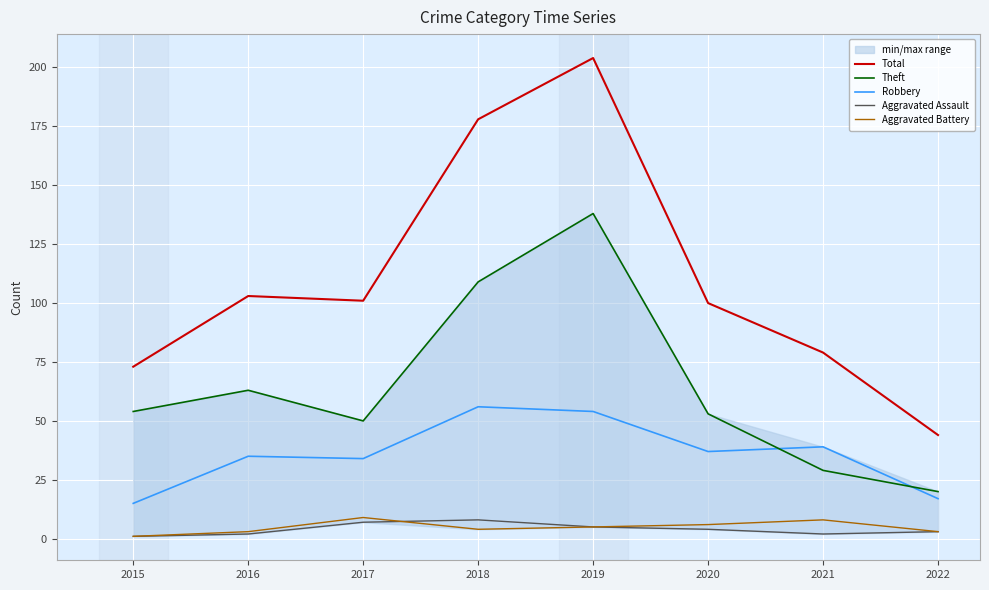

Where does the Robbery series first go above 37?

2018